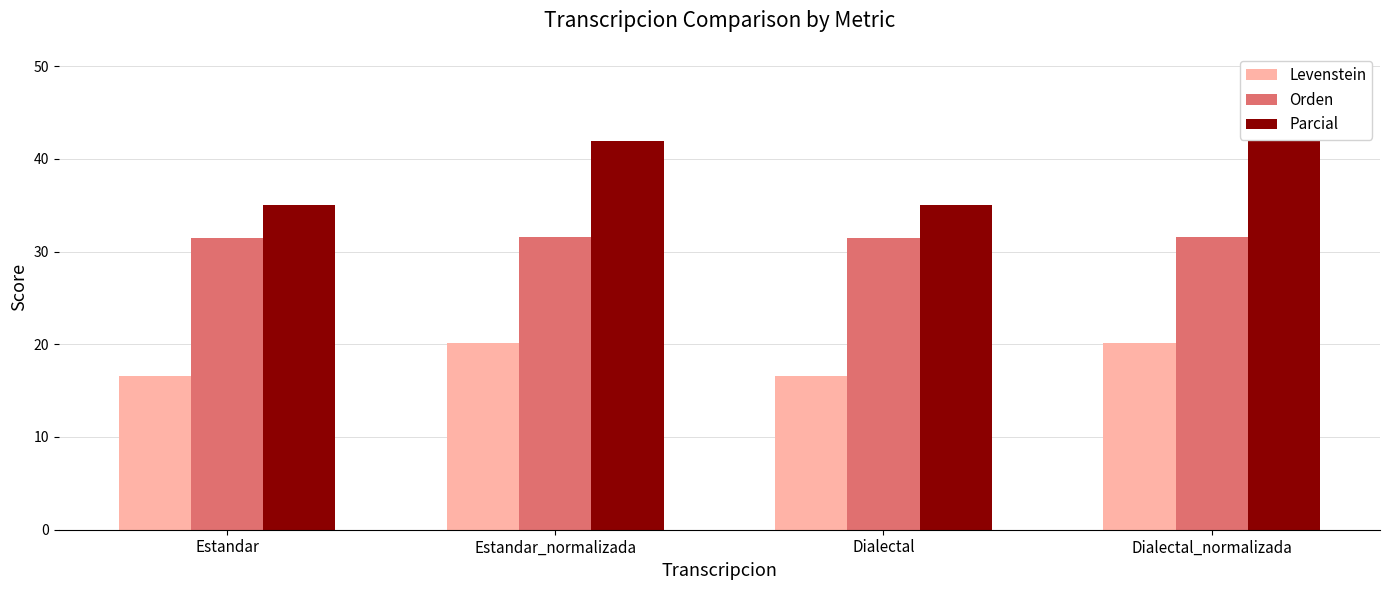

What is the sum of all Parcial values?

154.0